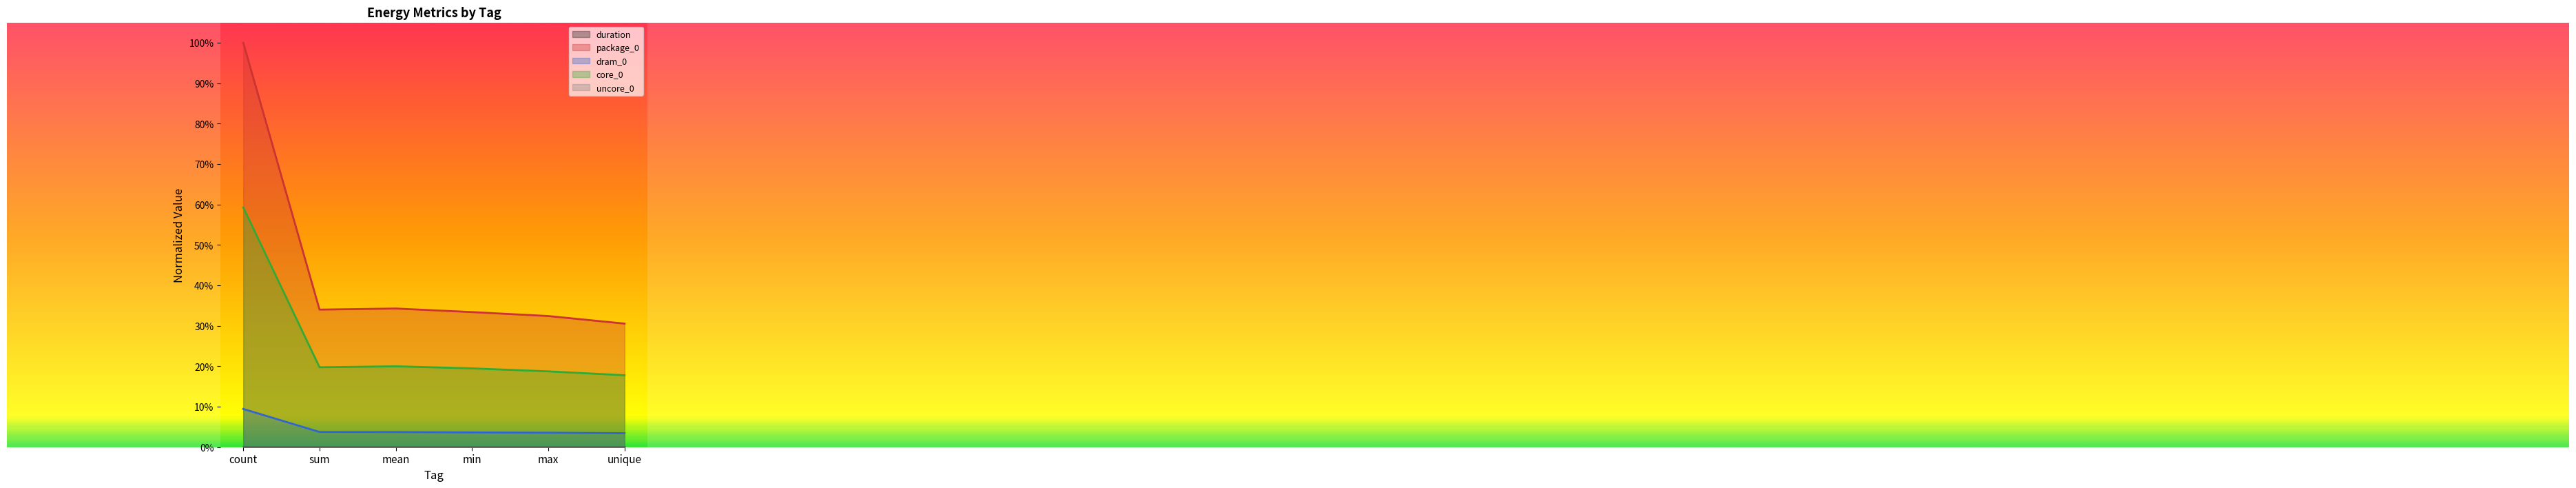

What is the label of the 1st point from the right?

unique